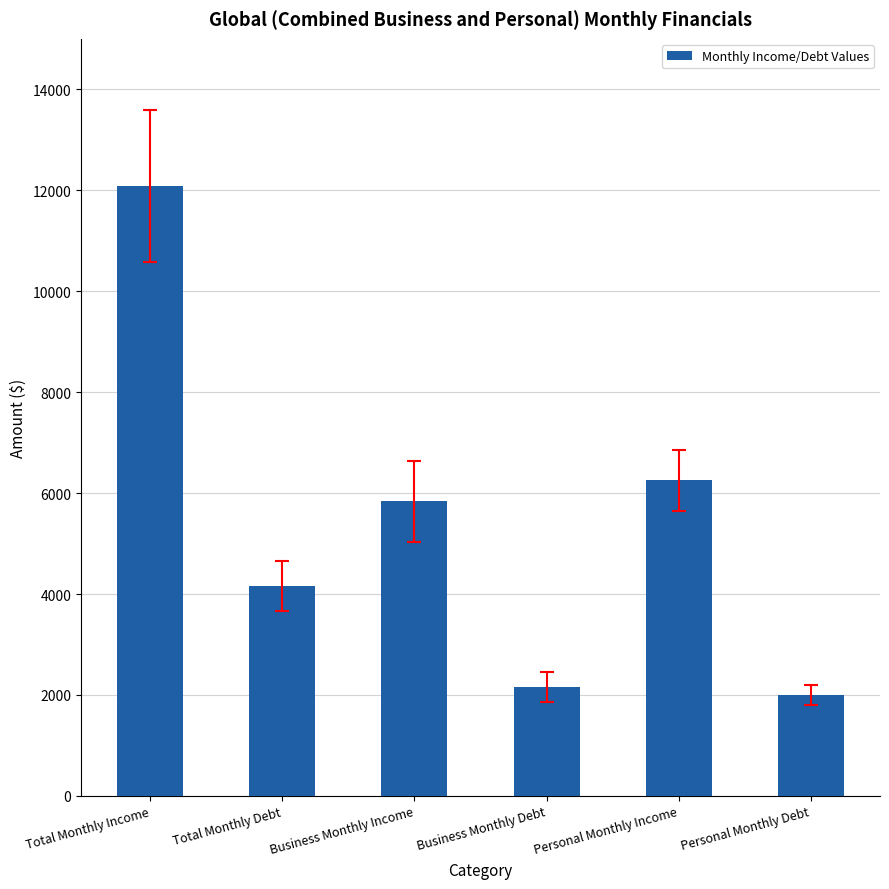

True or false: the data shows 3056.2 at Business Monthly Debt.

False